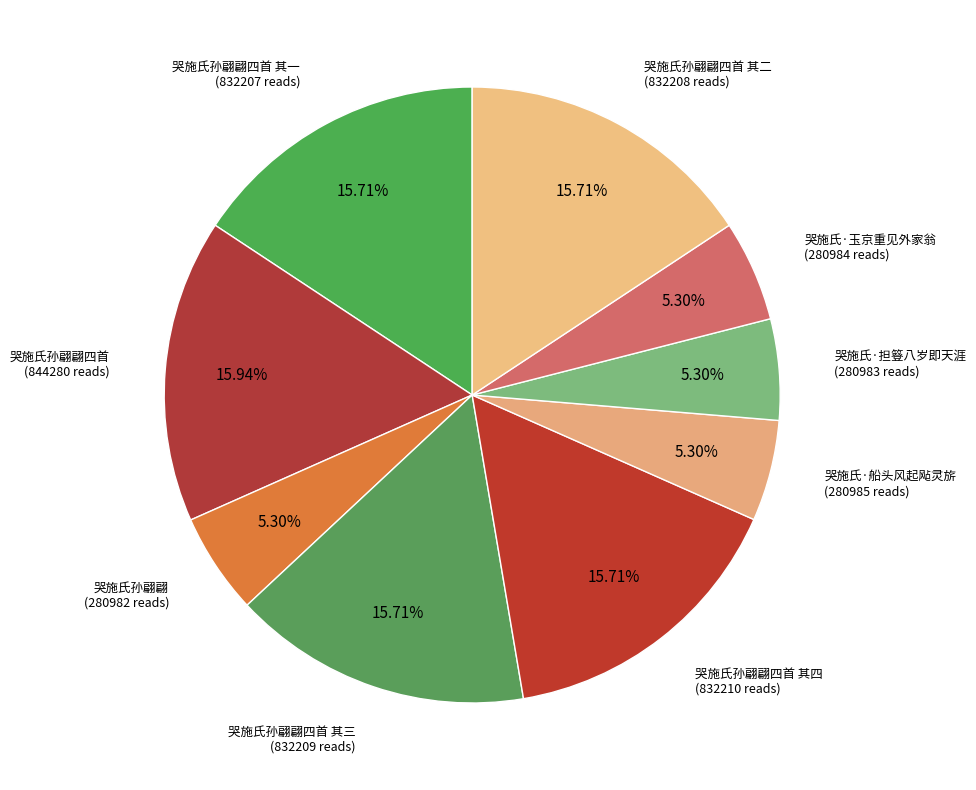

To the nearest percent, what is the average slice percentage?

11%